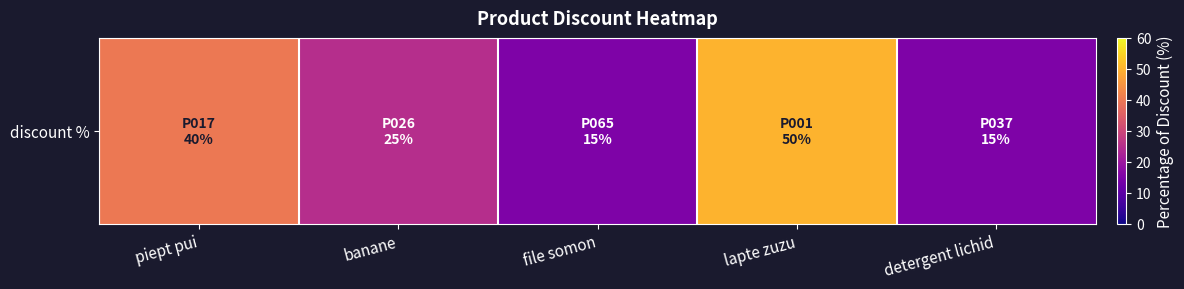

What is the greatest value displayed?

50